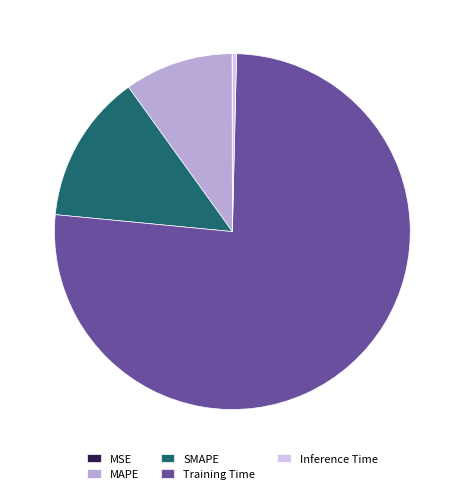

Between MAPE and Training Time, which is larger?

Training Time